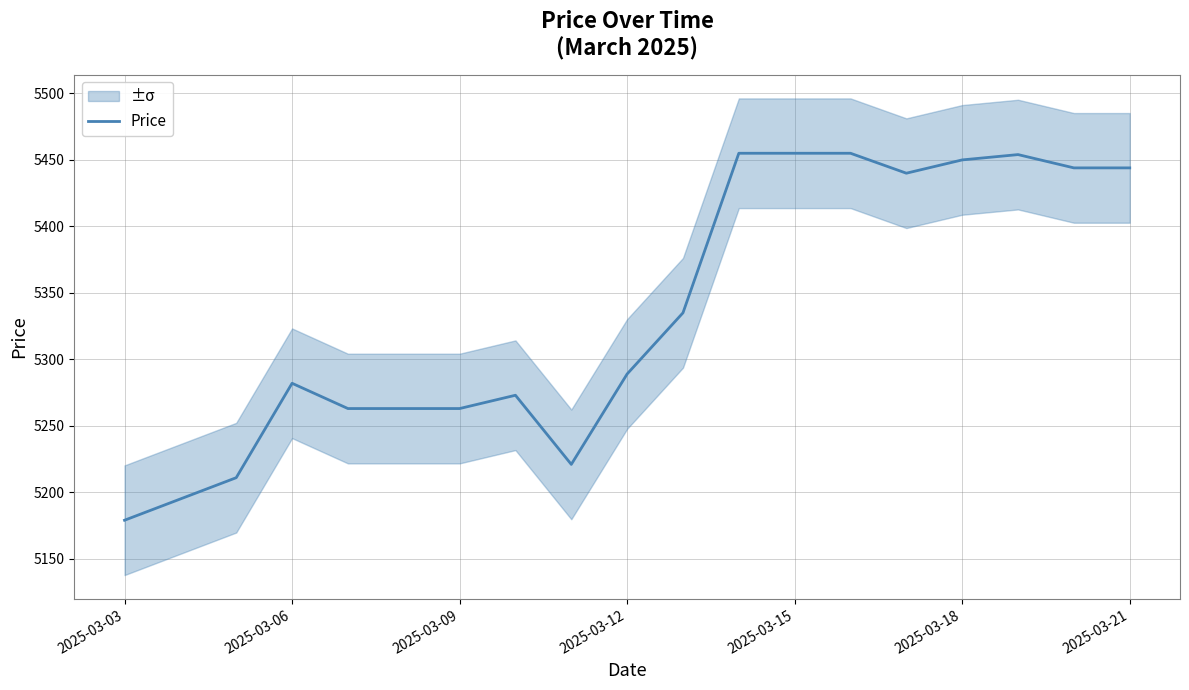

How many distinct data groups are displayed?

1